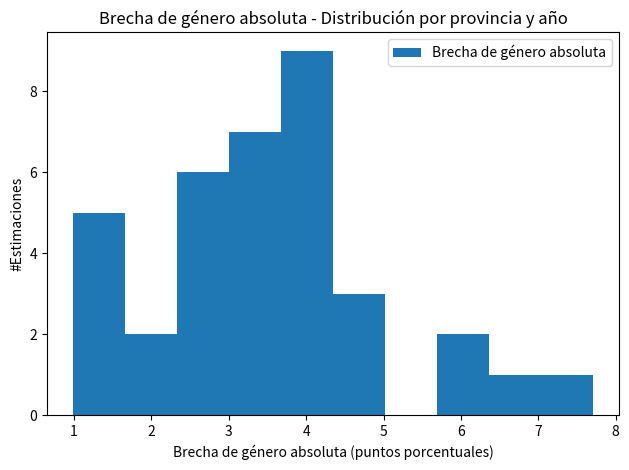

Reading left to right, transcribe this chart: for each bar, give the range it covers on the x-axis and its height. Neither the bar edges nor the heights are printed on the chart, so give them approximately, as read against the axes.

1.0 to 1.7: 5
1.7 to 2.3: 2
2.3 to 3.0: 6
3.0 to 3.7: 7
3.7 to 4.3: 9
4.3 to 5.0: 3
5.0 to 5.7: 0
5.7 to 6.4: 2
6.4 to 7.0: 1
7.0 to 7.7: 1